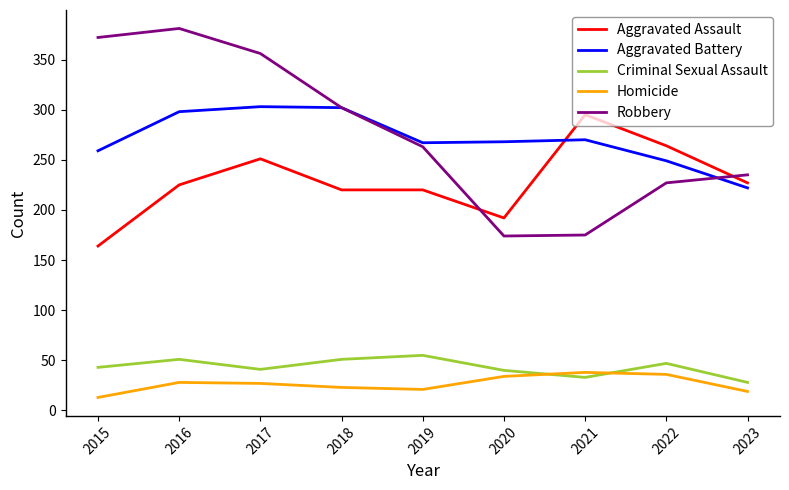

What is the sum of all Aggravated Assault values?

2058